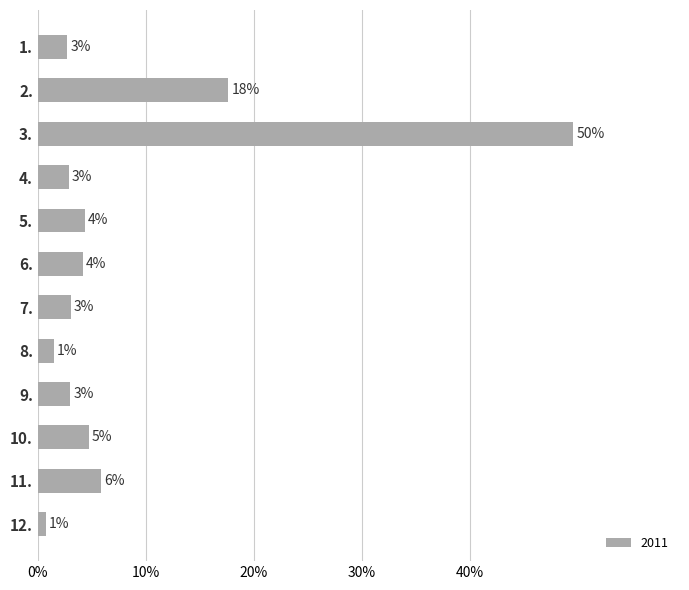

What is the maximum value shown in the chart?

0.5